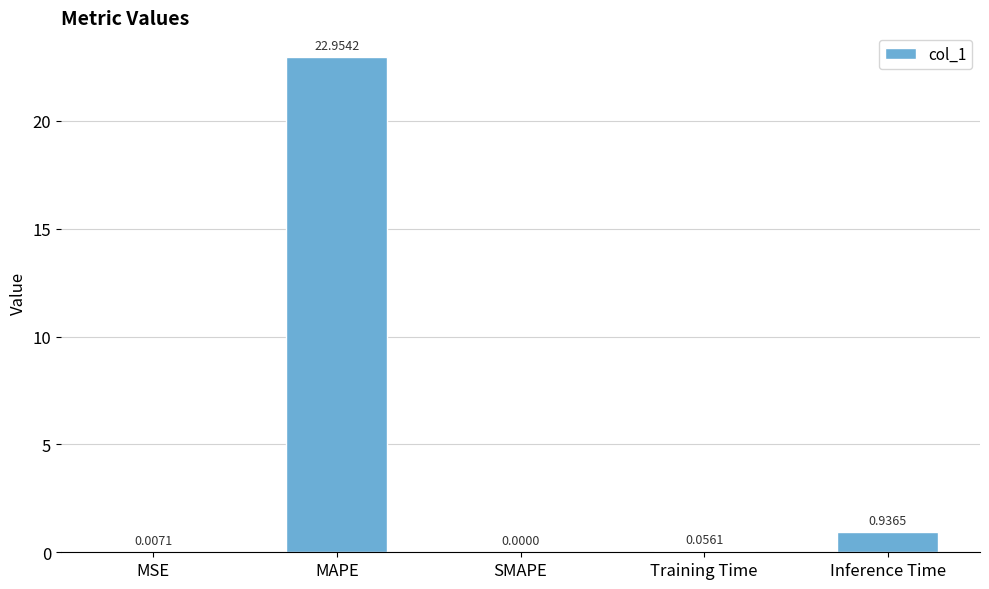

At which category does the chart reach its peak across all series?

MAPE